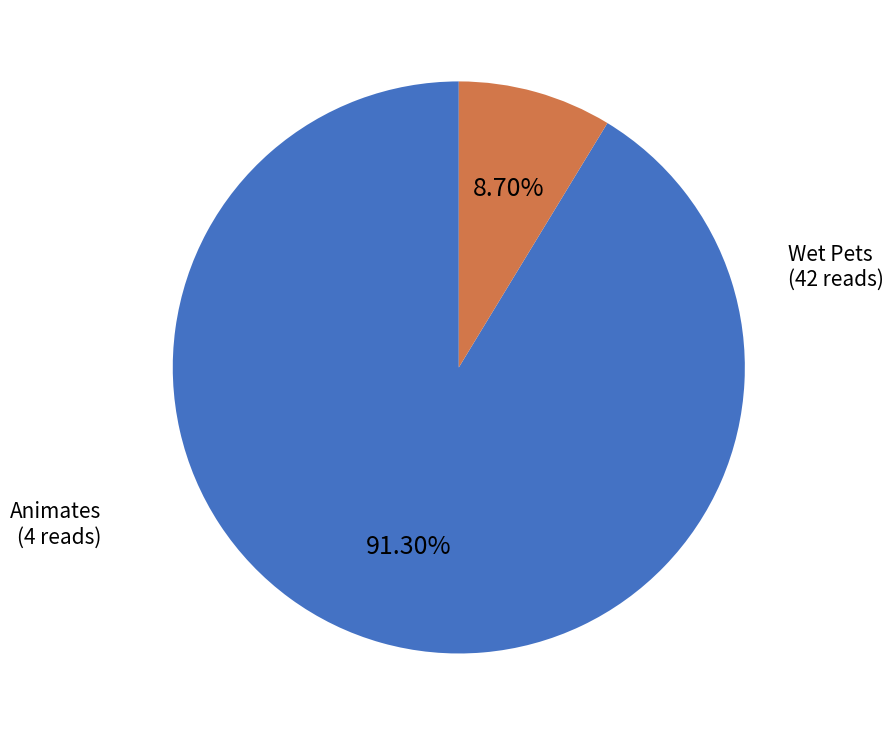

Count the number of slices in the pie.

2